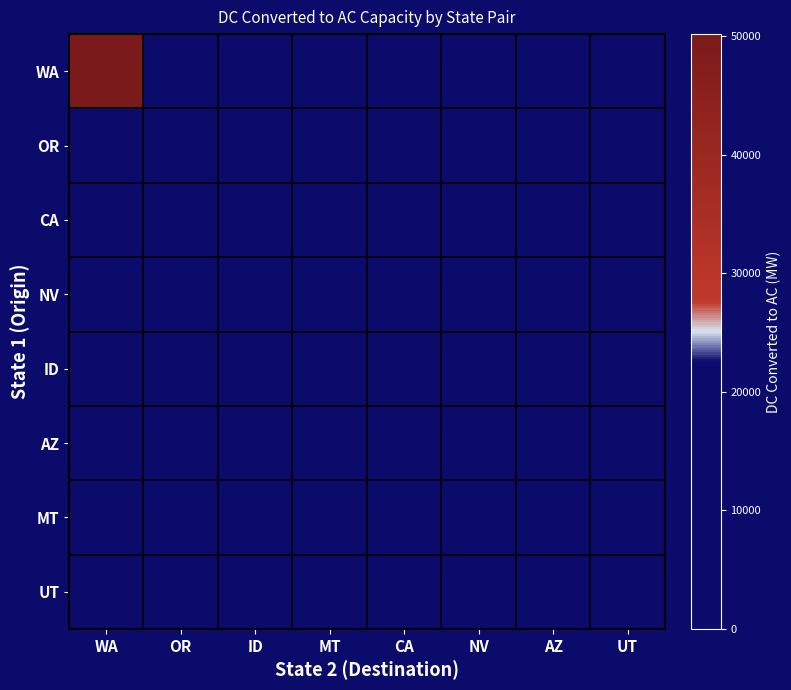

List the series in order of their peak value, highest first.

WA, CA, OR, NV, ID, AZ, MT, UT